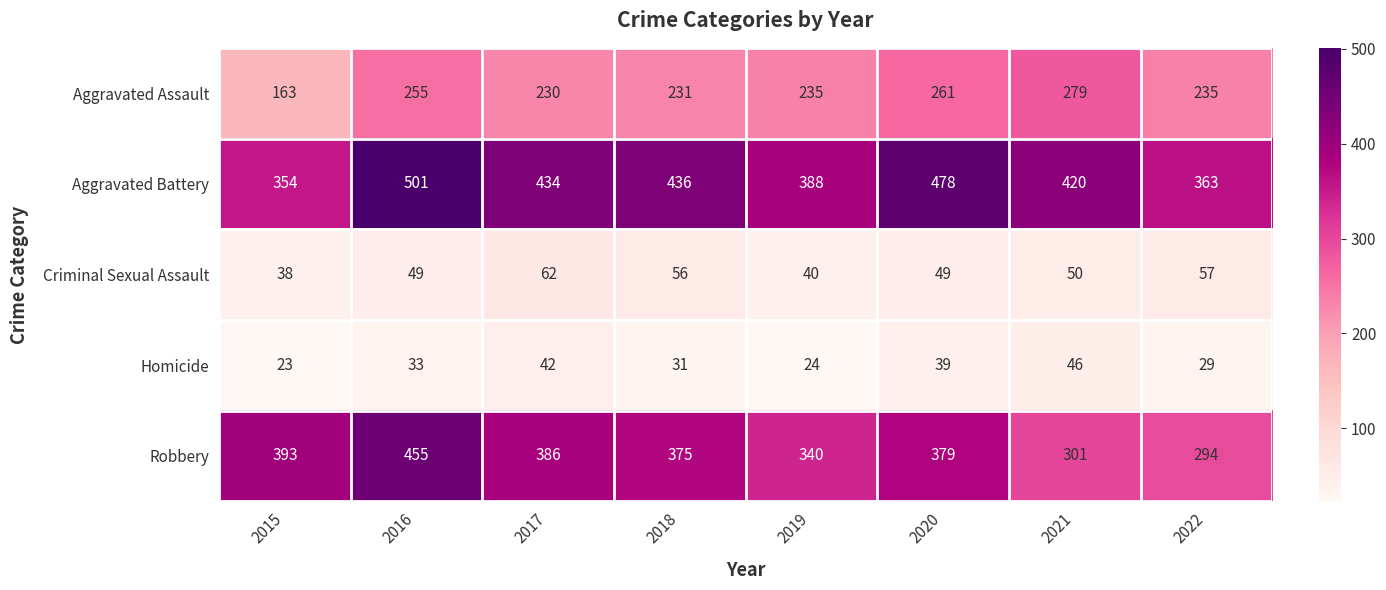

At which label does Homicide reach its peak?

2021